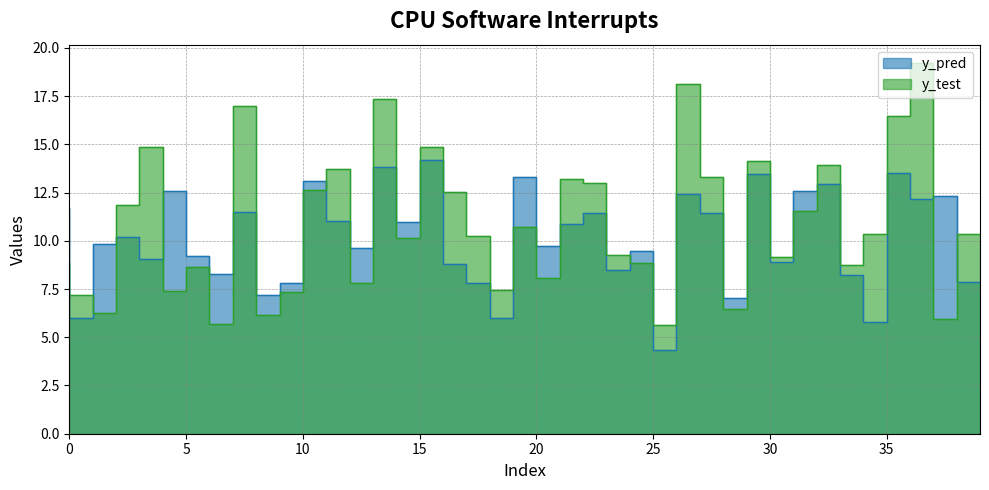

Which category has the highest value in the y_test series?

37